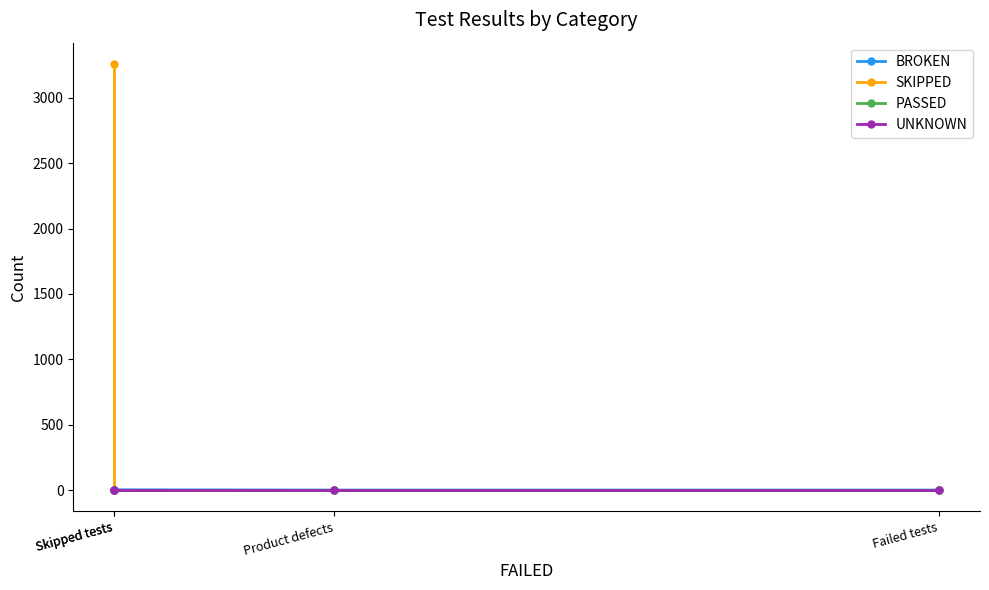

Does the chart display data point markers on the line(s)?

Yes